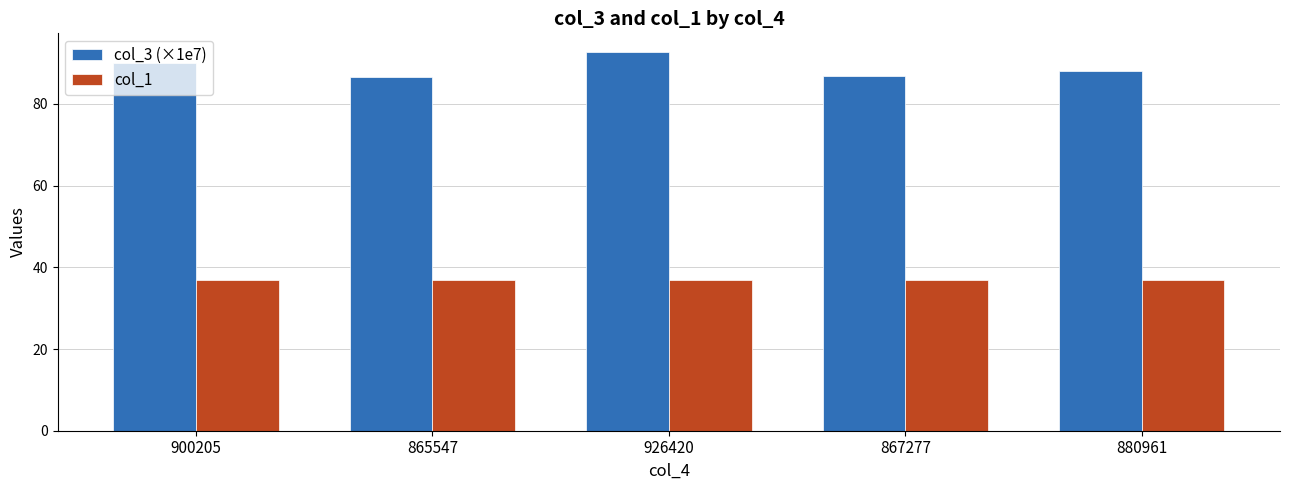

At which label does col_3 (×1e7) reach its peak?

926420